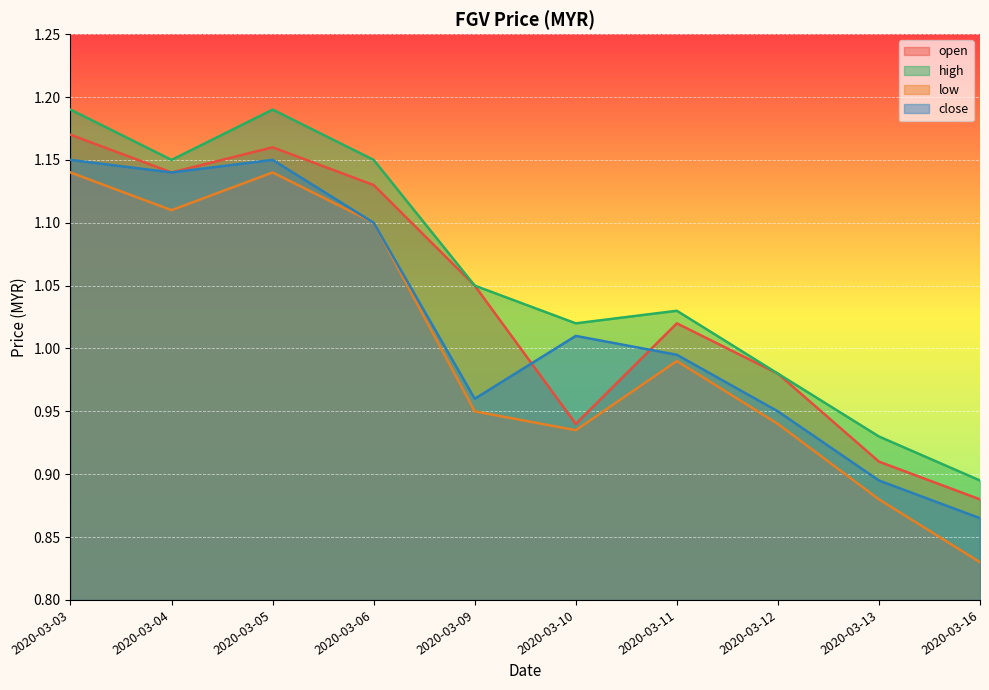

True or false: low and close cross at least once.

False